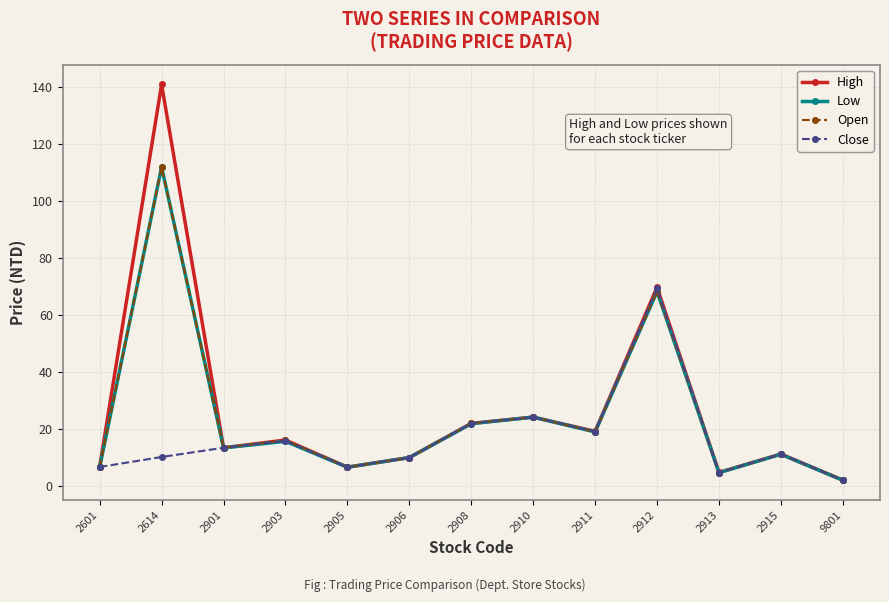

Which series changed the most between 2905 and 9801?

Close